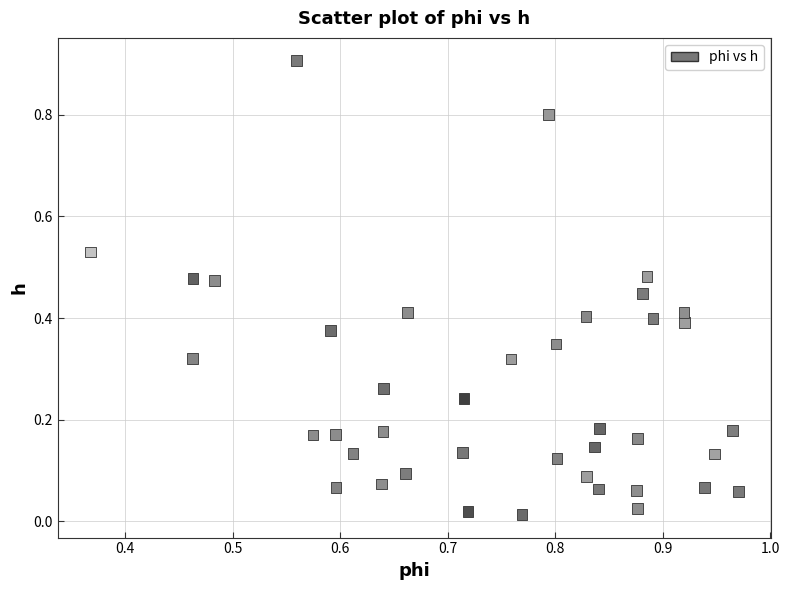

What is the range of Y values (max minus min)?

0.9